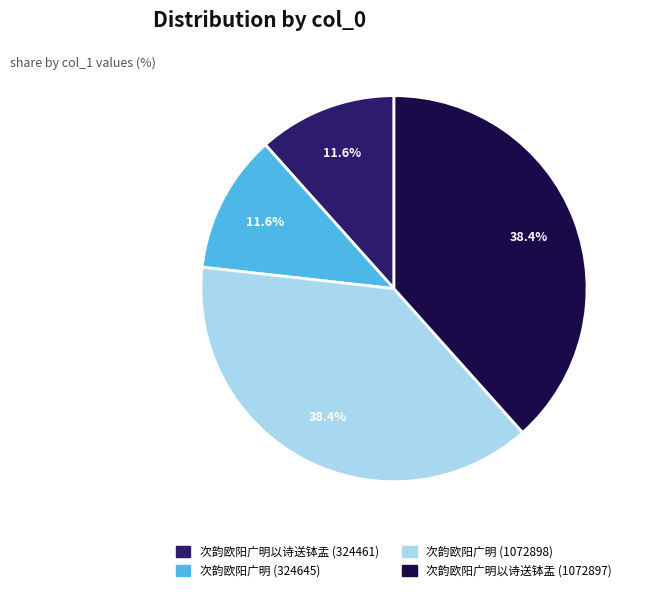

Is 次韵欧阳广明以诗送钵盂 (1072897) the majority of the pie?

No